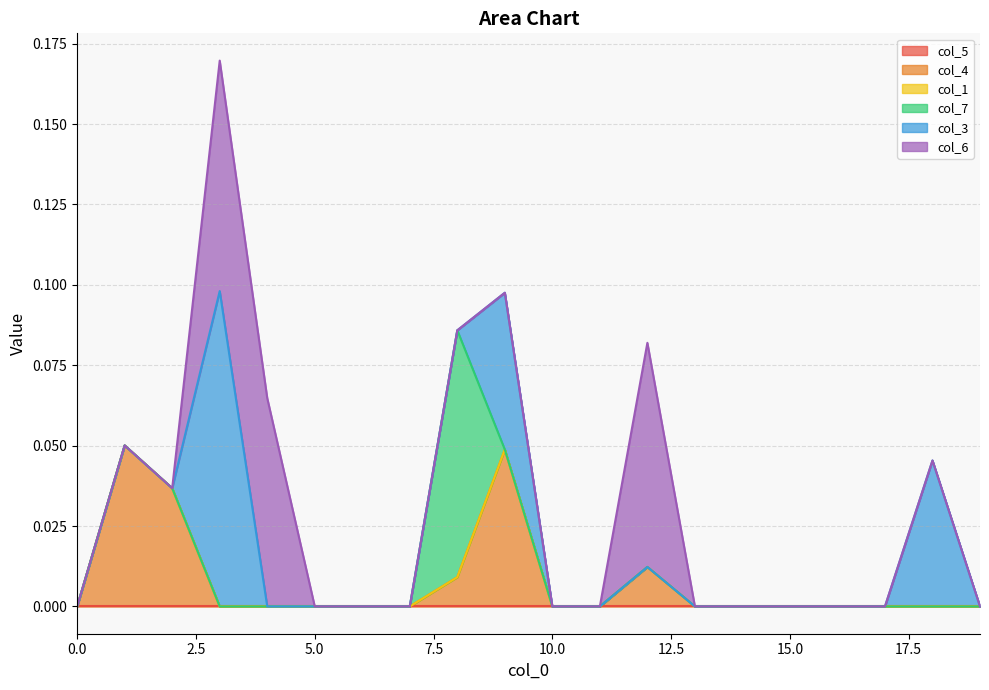

Does the chart have visible grid lines?

Yes